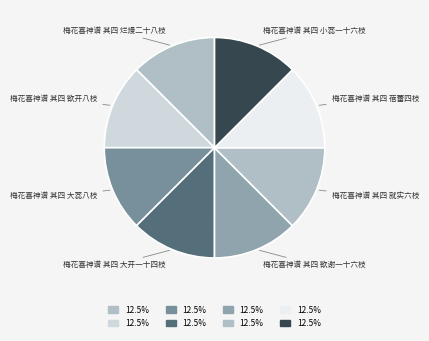

Approximately how many times larger is the value at 梅花喜神谱 其四 欲开八枝 compared to 梅花喜神谱 其四 蓓蕾四枝?

1.0